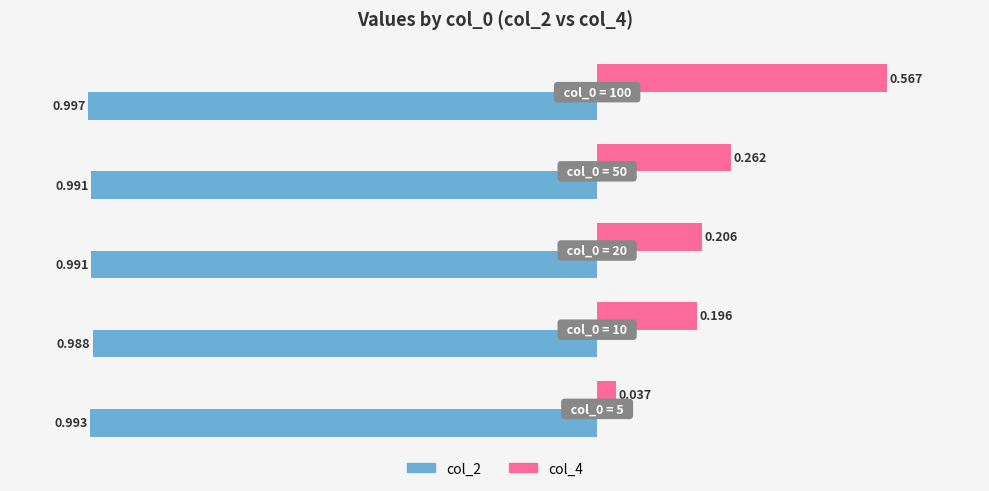

Count the number of data series in this chart.

2